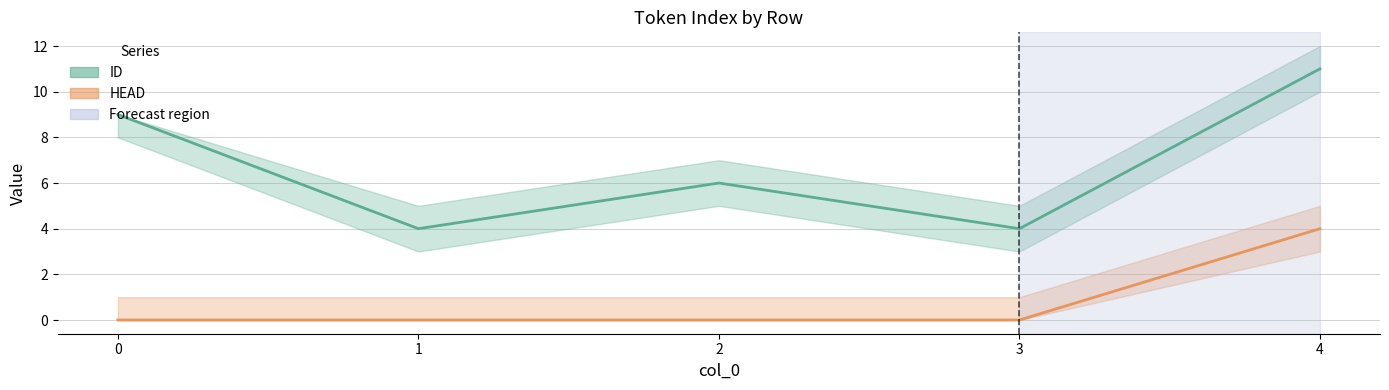

Where is the first local minimum for ID?

1